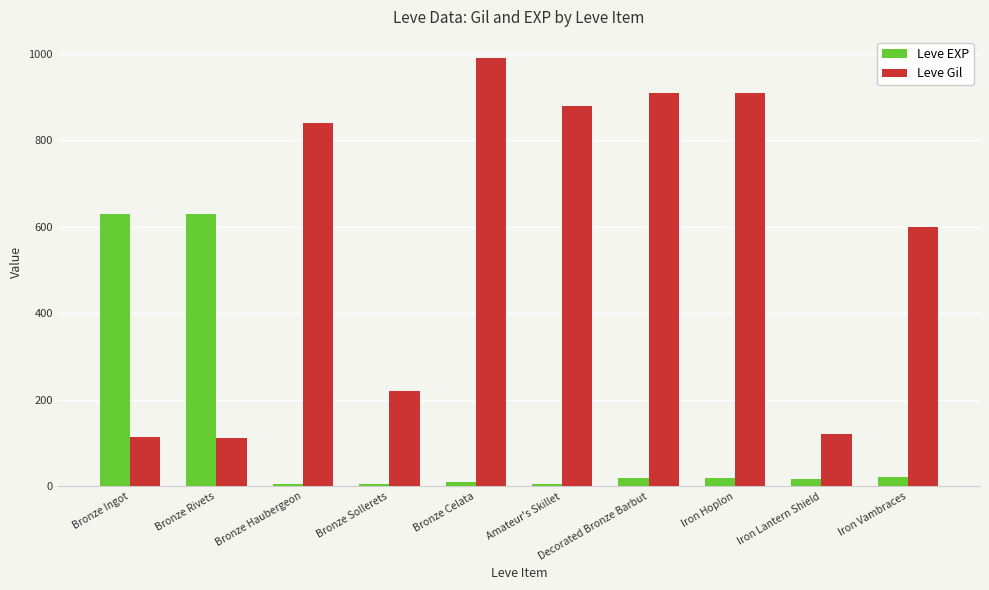

How many groups of bars are there?

10